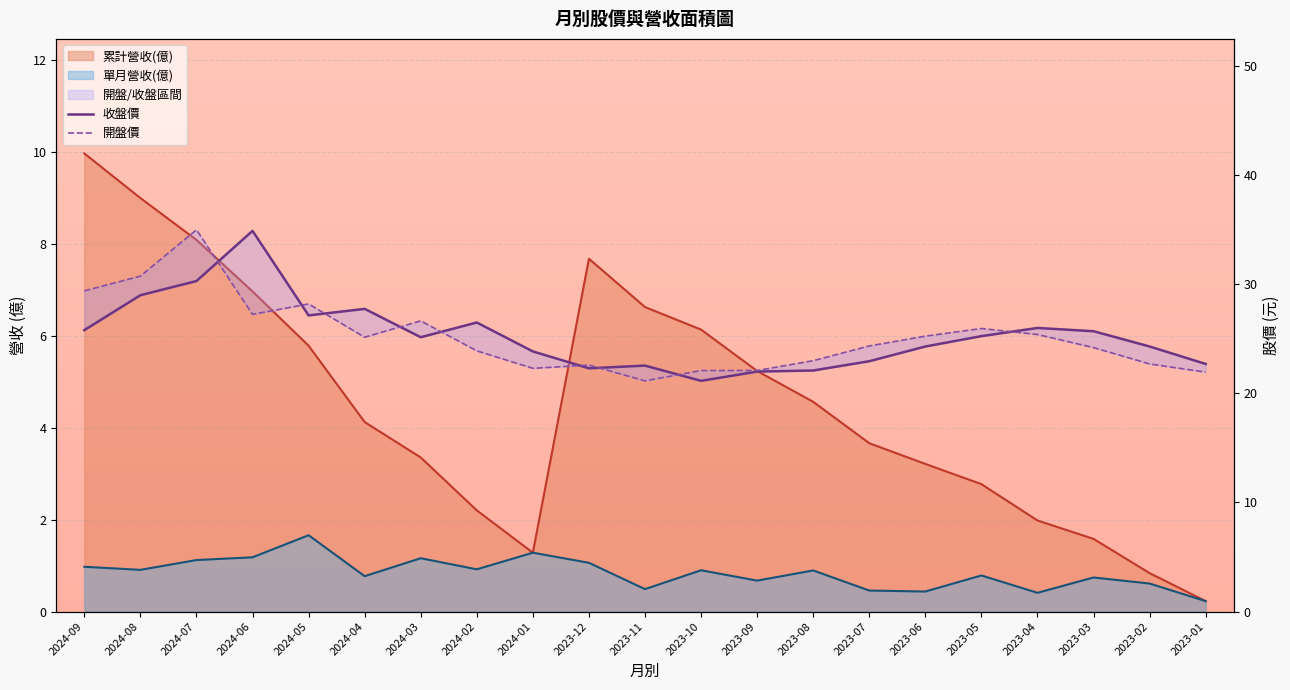

How many interior local peaks does the 收盤價 series have?

5